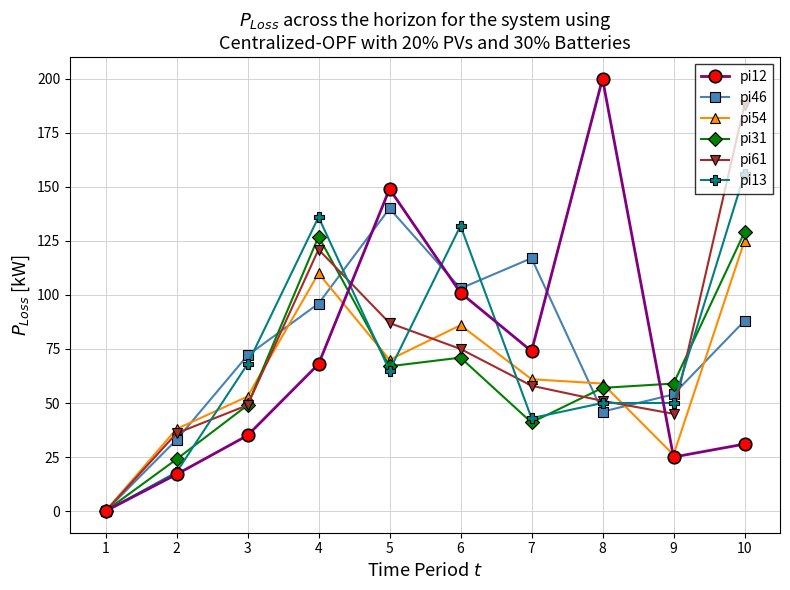

Reading left to right, extract all data points from this chart.

pi12: 1=0	2=17	3=35	4=68	5=149	6=101	7=74	8=200	9=25	10=31
pi46: 1=0	2=33	3=72	4=96	5=140	6=103	7=117	8=46	9=54	10=88
pi54: 1=0	2=38	3=53	4=110	5=70	6=86	7=61	8=59	9=26	10=125
pi31: 1=0	2=24	3=49	4=127	5=67	6=71	7=41	8=57	9=59	10=129
pi61: 1=0	2=36	3=49	4=121	5=87	6=75	7=58	8=51	9=45	10=188
pi13: 1=0	2=18	3=68	4=136	5=65	6=132	7=43	8=50	9=50	10=156